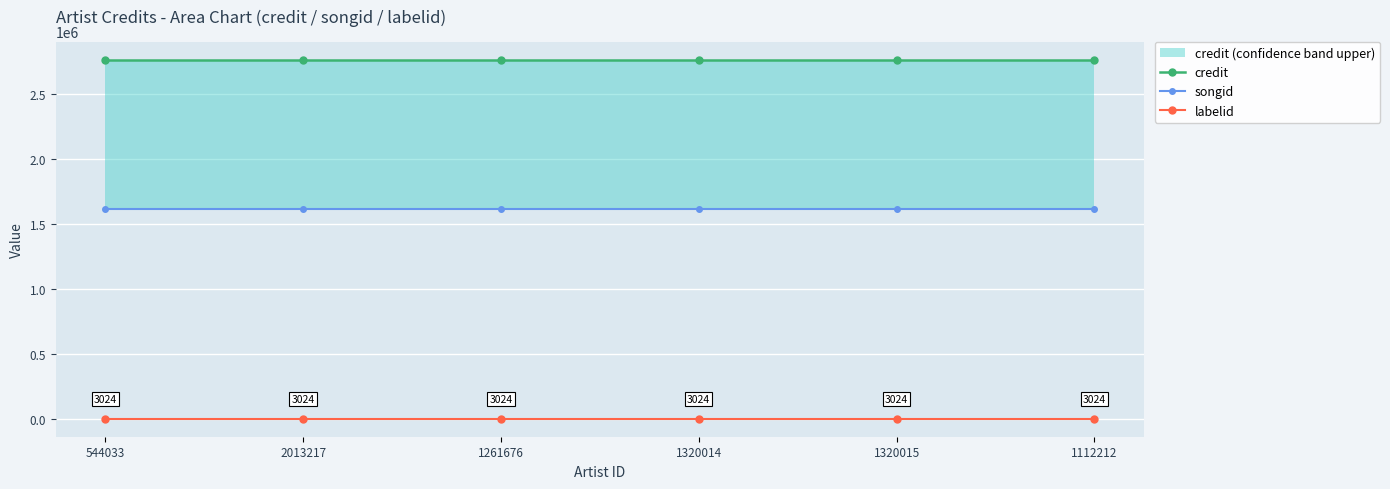

What is the difference between the highest and lowest values at 1261676?

2761678